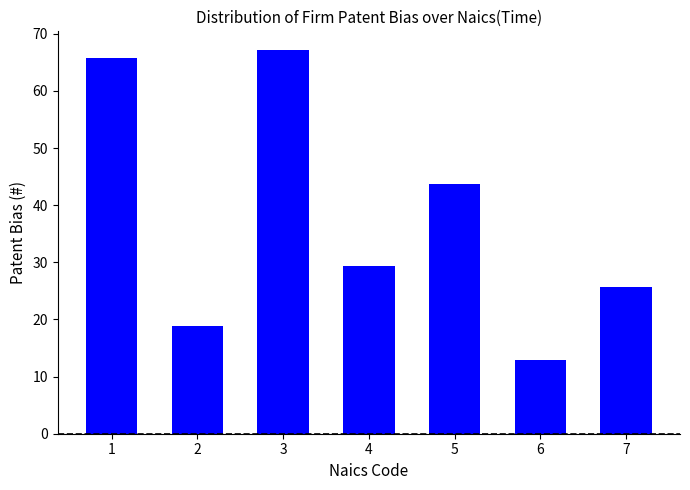

How many values are below 29?

3